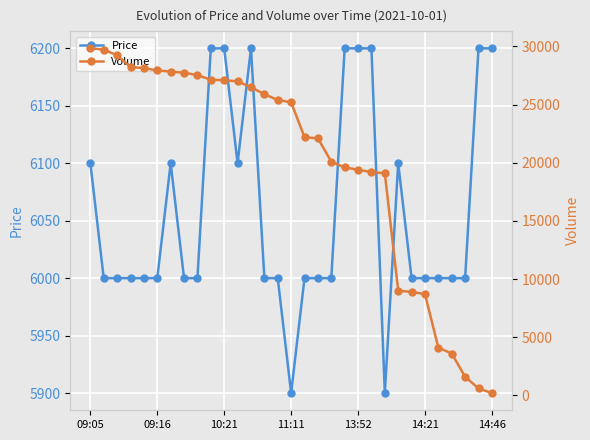

Which series changed the most between 7 and 13?

Volume